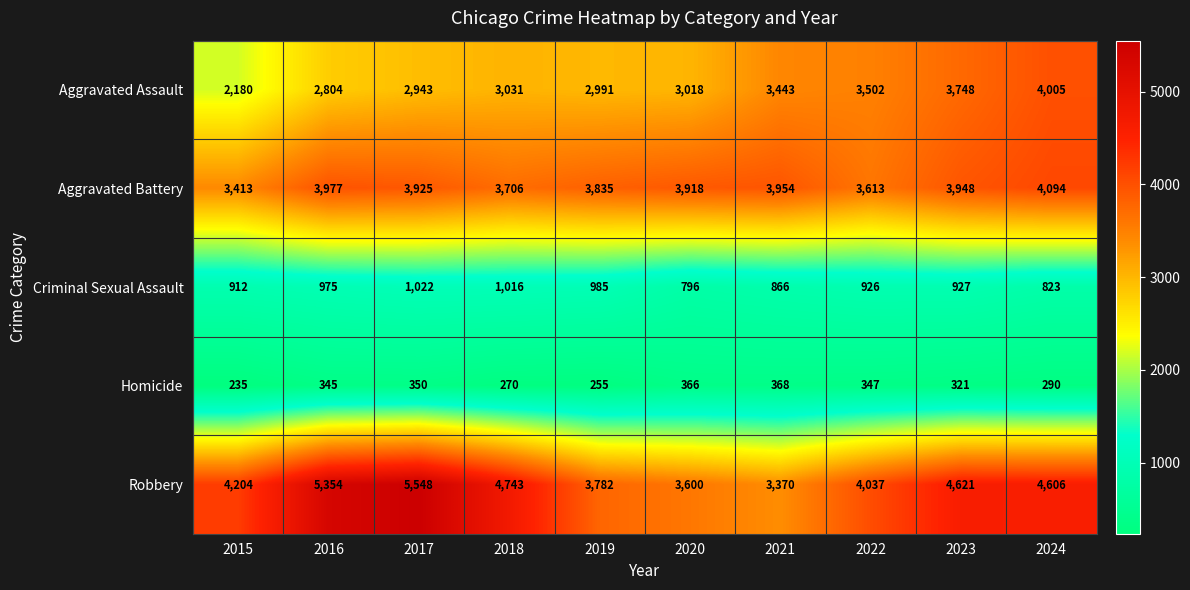

At 2019, list the series in order from largest to smallest.

Aggravated Battery, Robbery, Aggravated Assault, Criminal Sexual Assault, Homicide